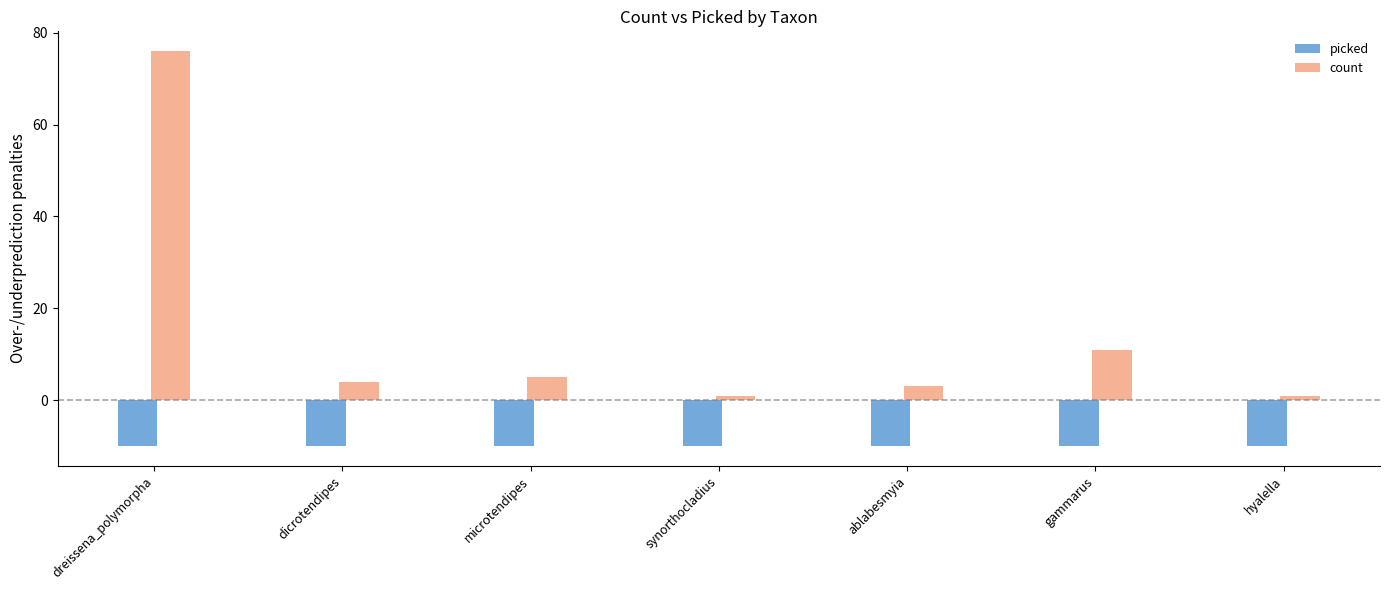

The count series shows 1 at hyalella. True or false?

True